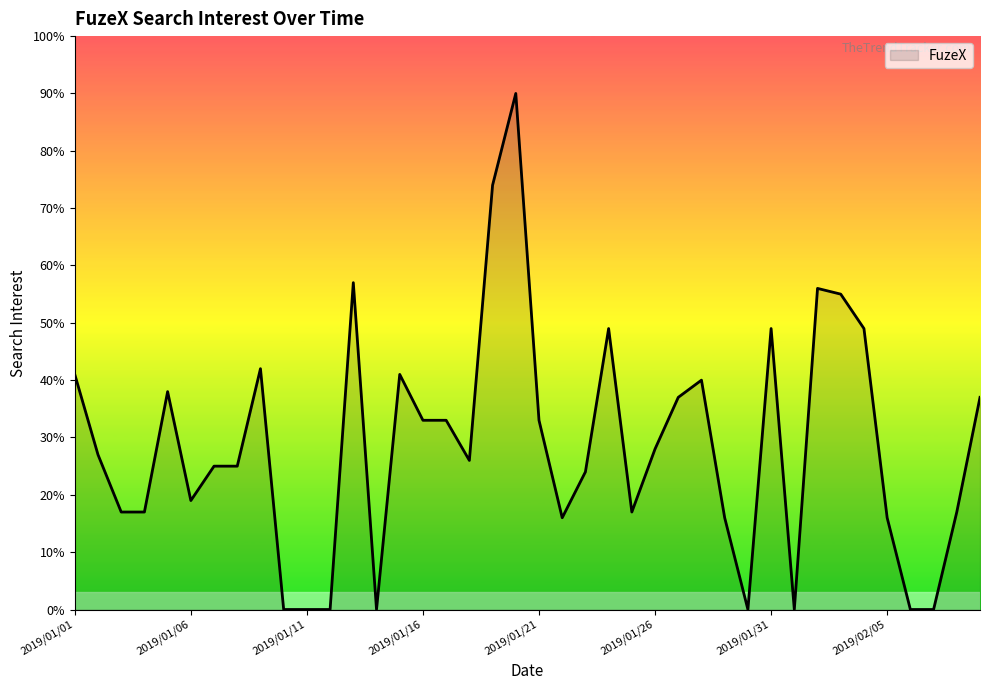

What is the maximum value shown in the chart?

90